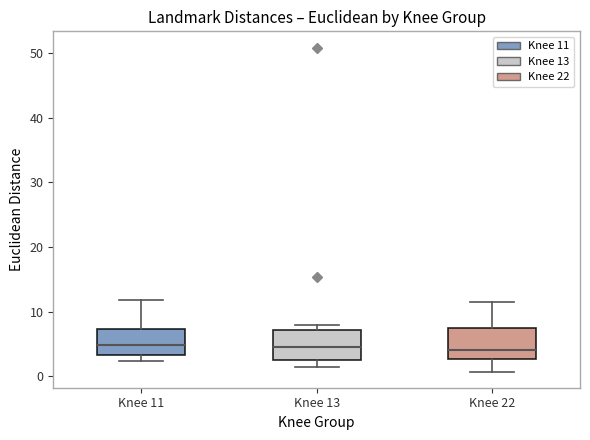

Where is the lower edge of the box for Knee 11 on the y-axis? The values are not printed on the chart, so give them approximately, as read against the axis.

3